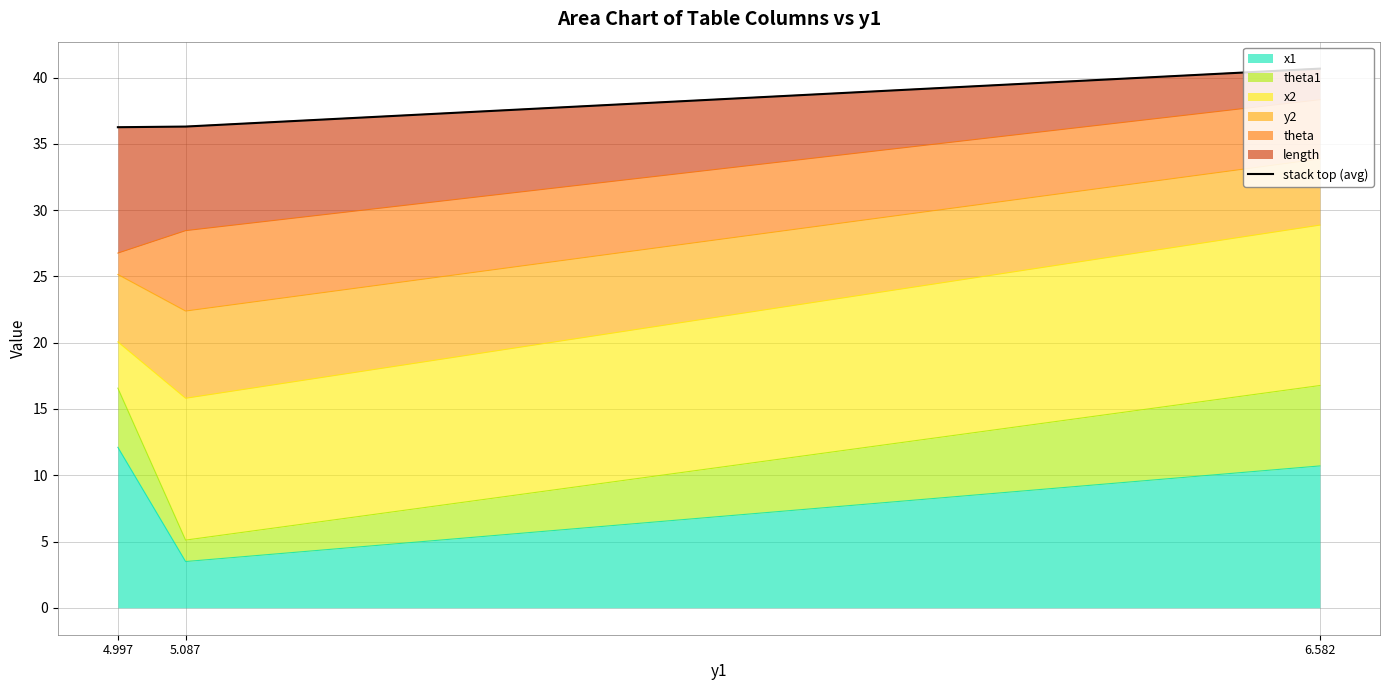

How many lines are shown in the chart?

1